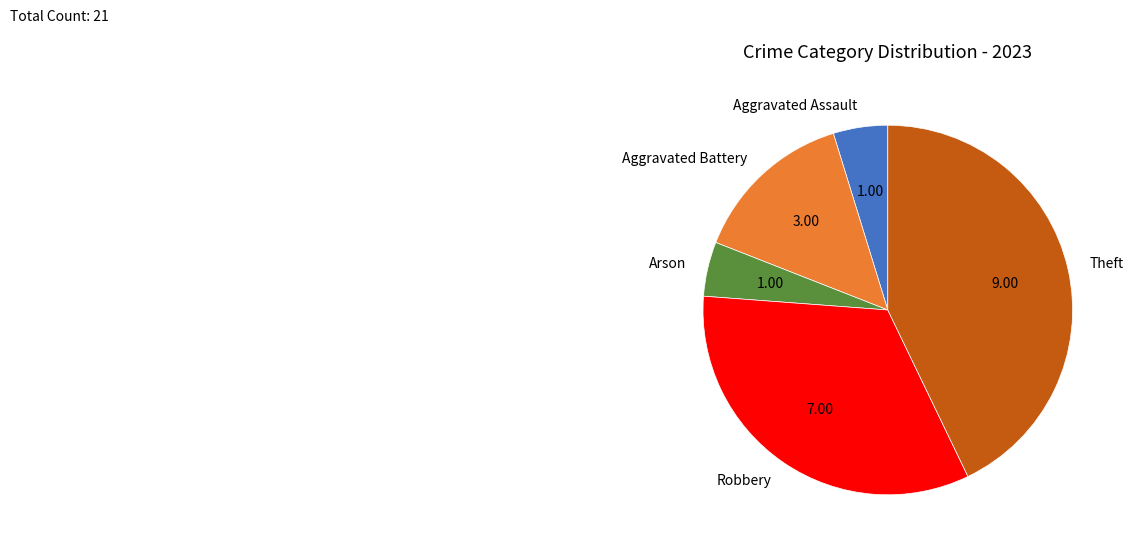

Does Arson account for over 50% of the chart?

No